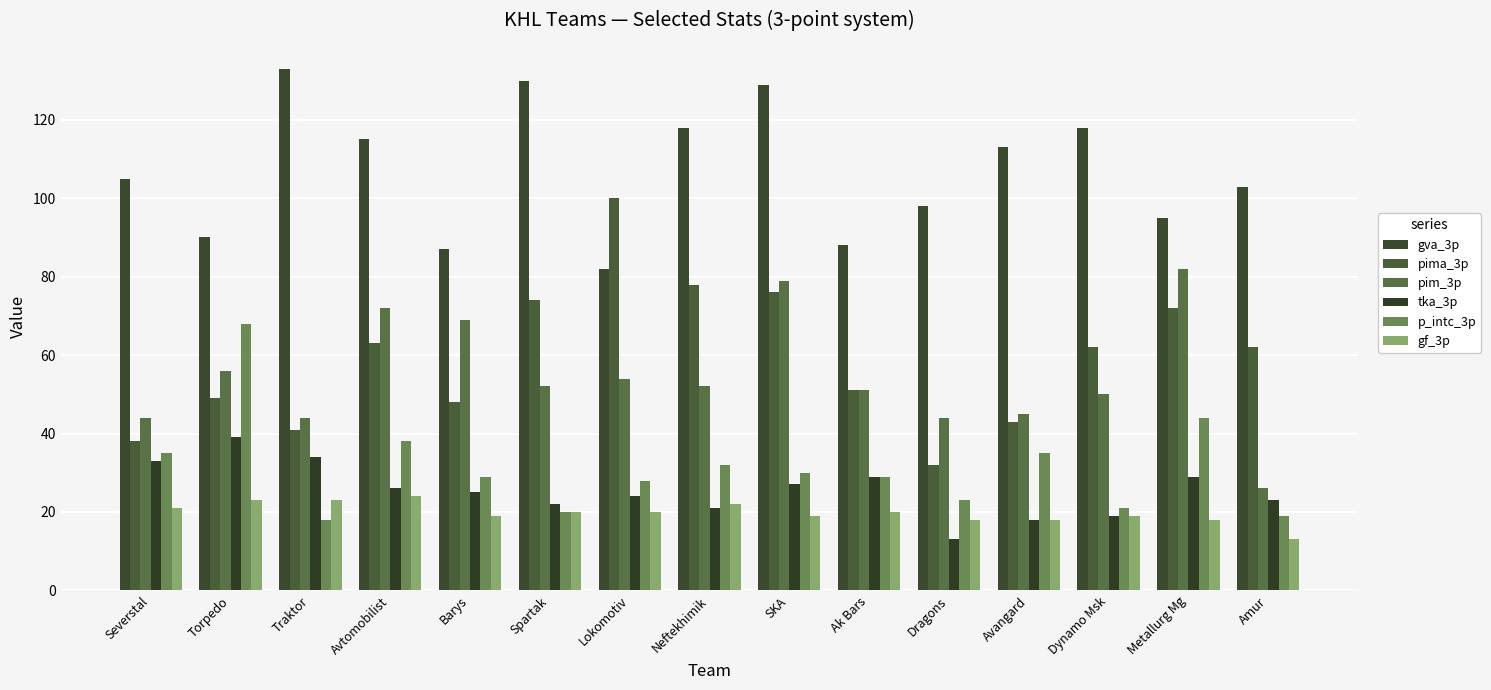

What is the difference between the maximum and minimum values in the pima_3p series?

68